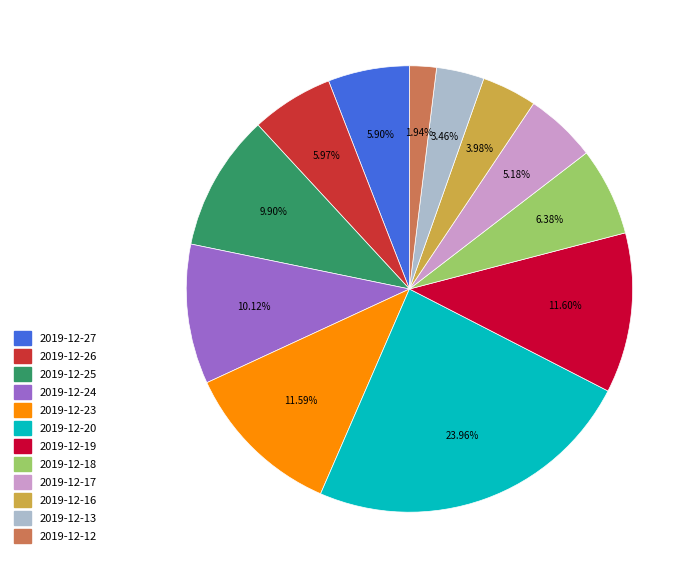

Is 2019-12-27 the majority of the pie?

No